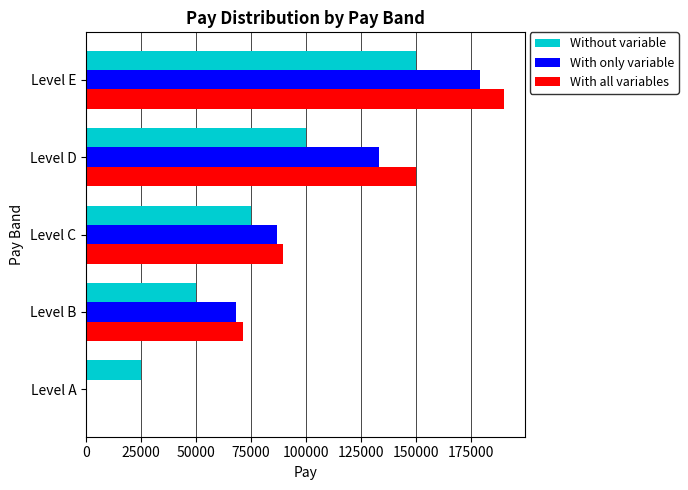

Which series changed the most between Level A and Level B?

With all variables